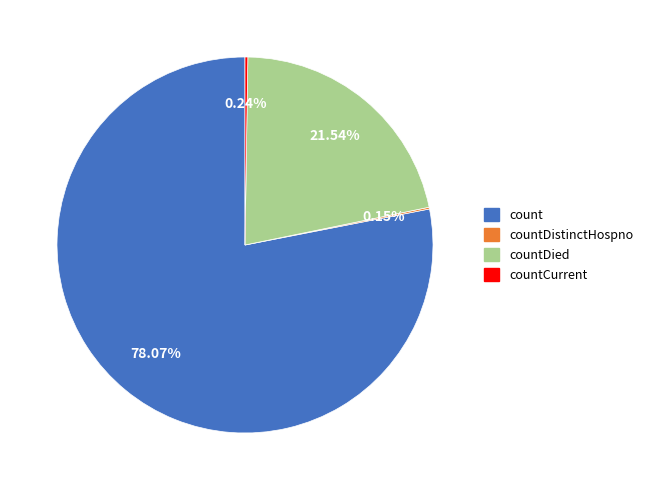

Is there any slice that represents more than half of the pie?

Yes